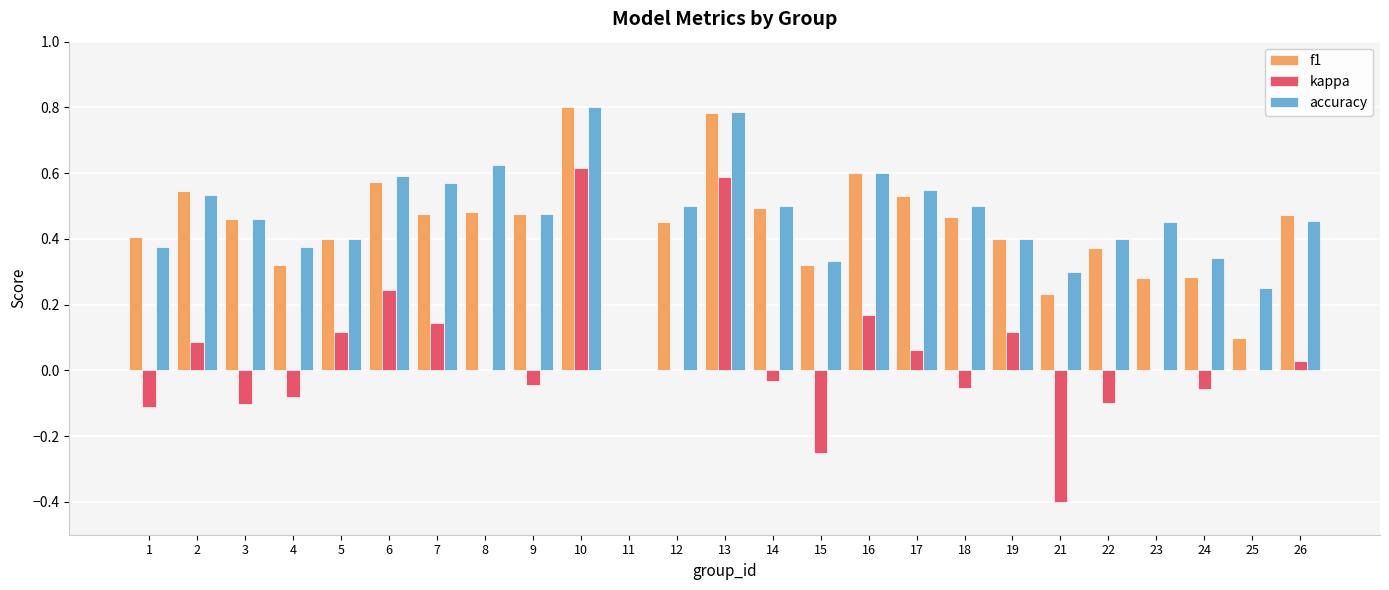

Is the value of kappa at 17 greater than the value of f1 at 17?

No